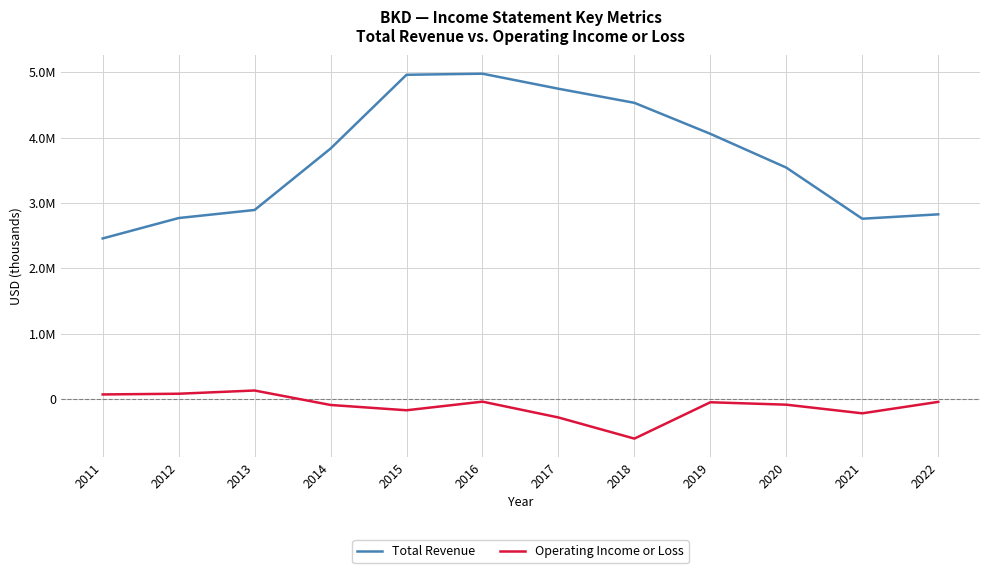

Rank the series by their average value, from lowest to highest.

Operating Income or Loss, Total Revenue